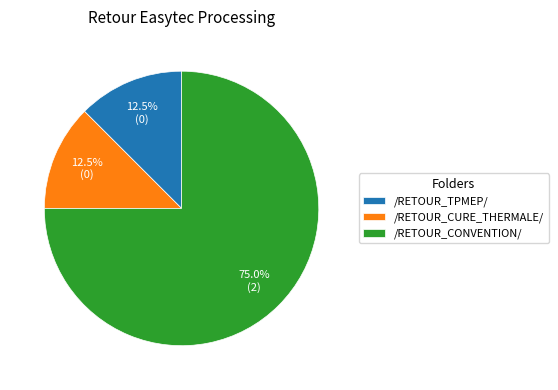

Count the number of slices in the pie.

3